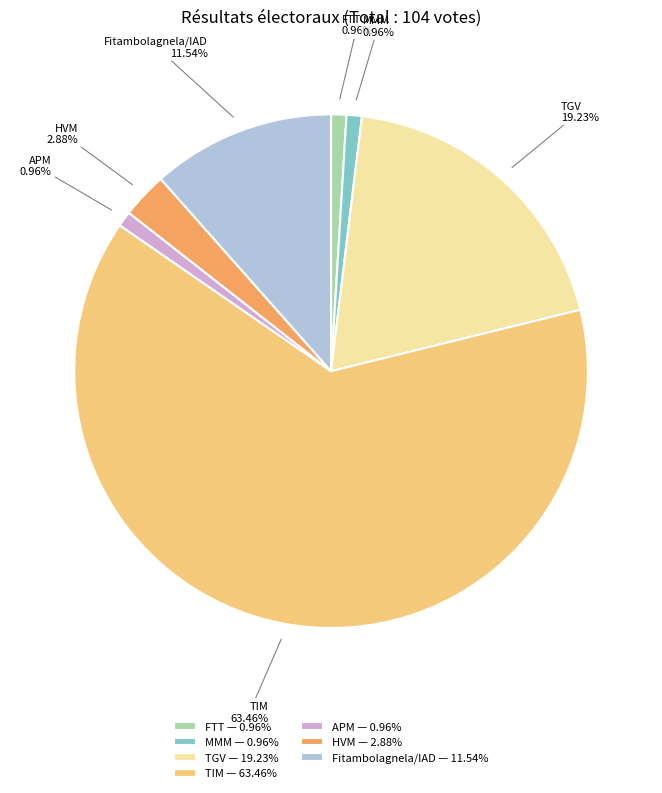

What percentage is the MMM slice, to the nearest percent?

1%